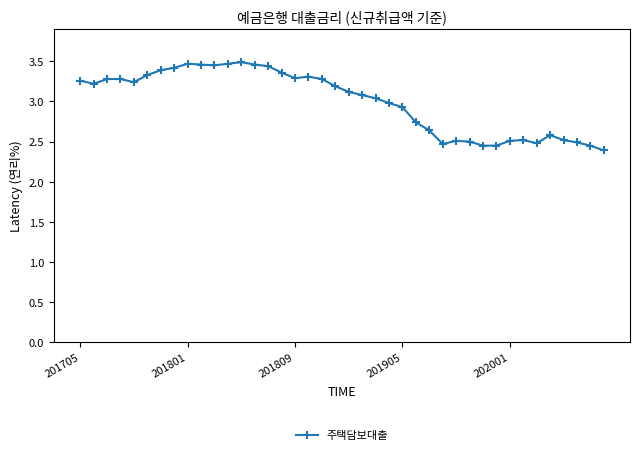

True or false: there are more than 0 points higher than both neighbors.

True